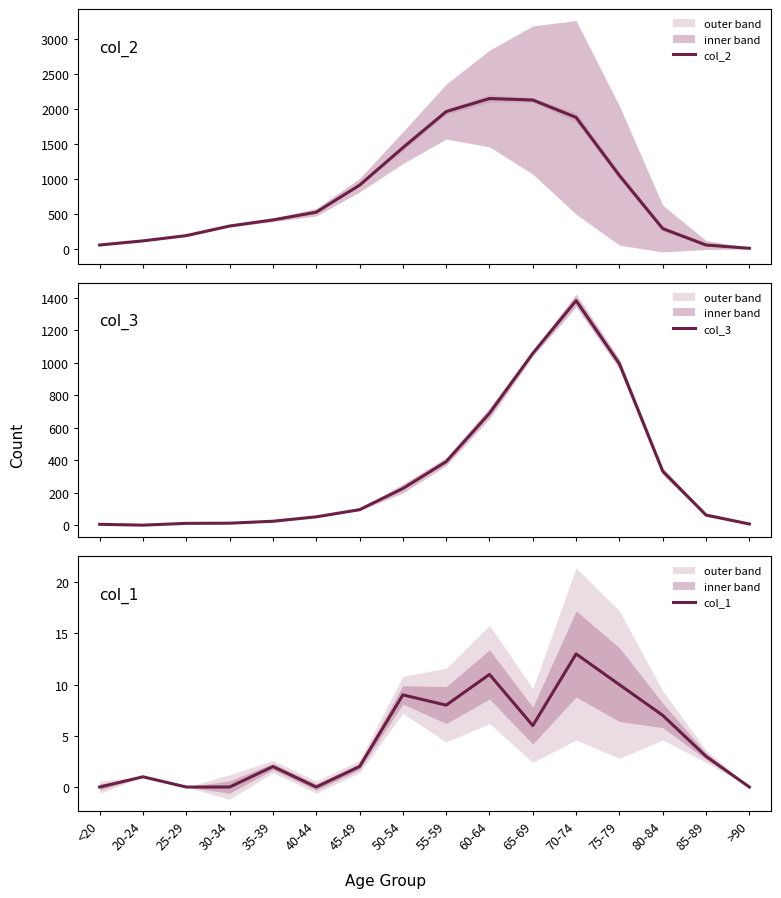

What is the difference between the maximum and minimum values in the col_2 series?

2136